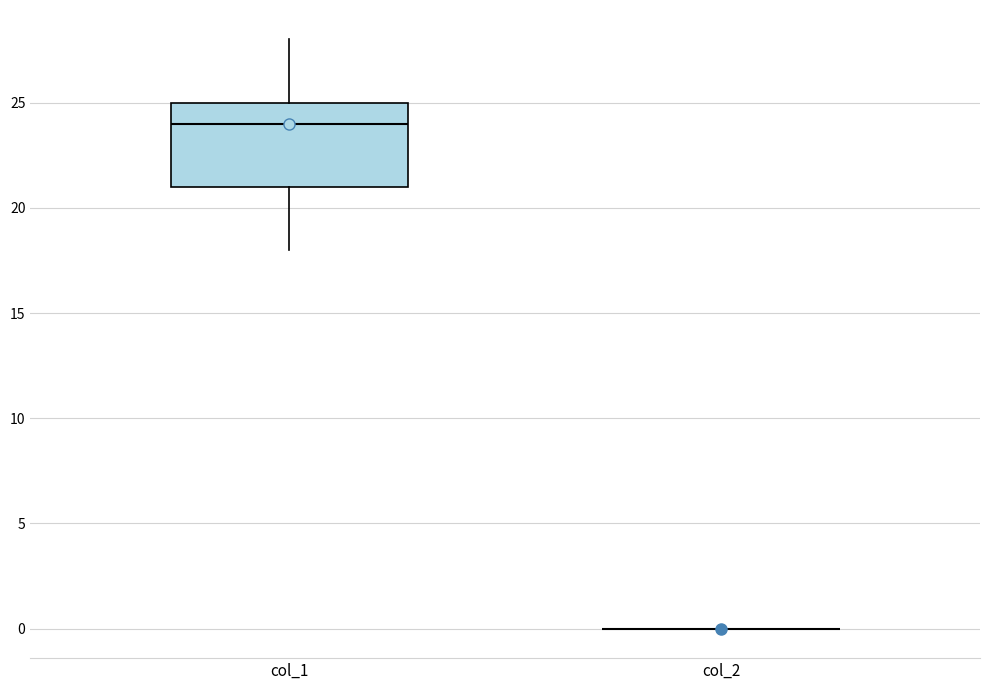

Comparing the boxes themselves (not the whiskers), which one is the tallest?

col_1